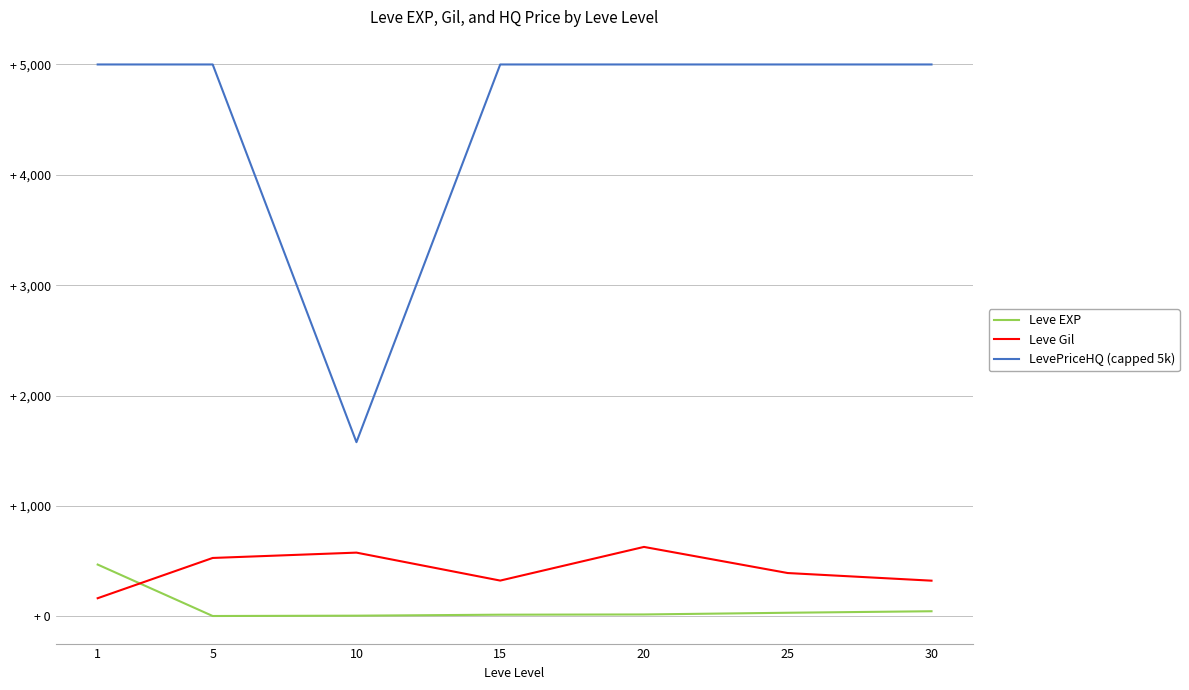

What is the approximate value of Leve EXP at 5?

2.3